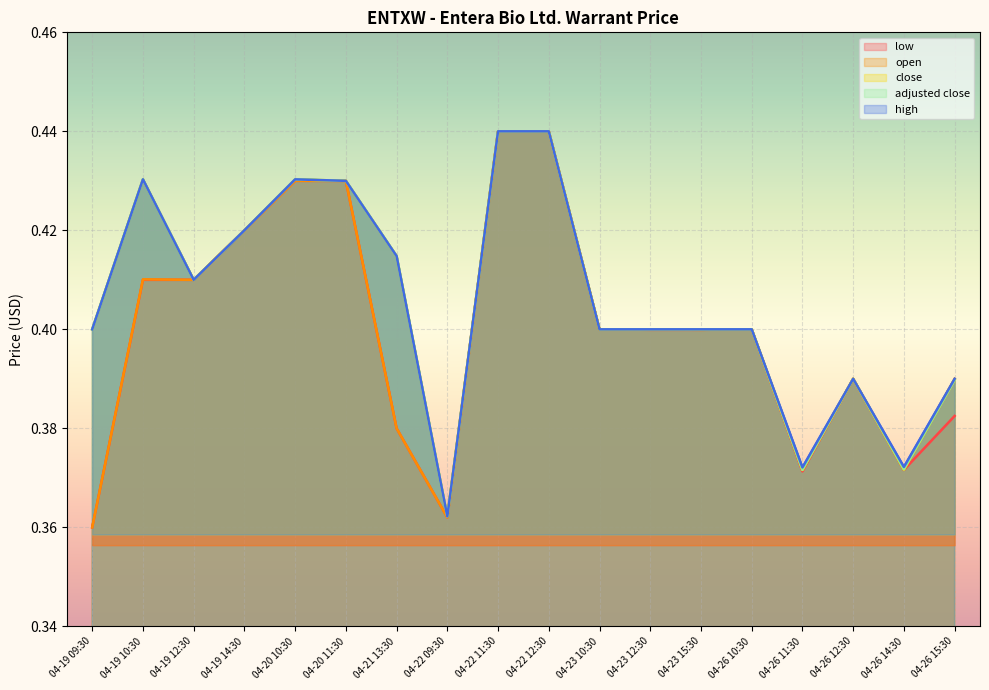

The value of low at 04-23 15:30 is 0.4. True or false?

True